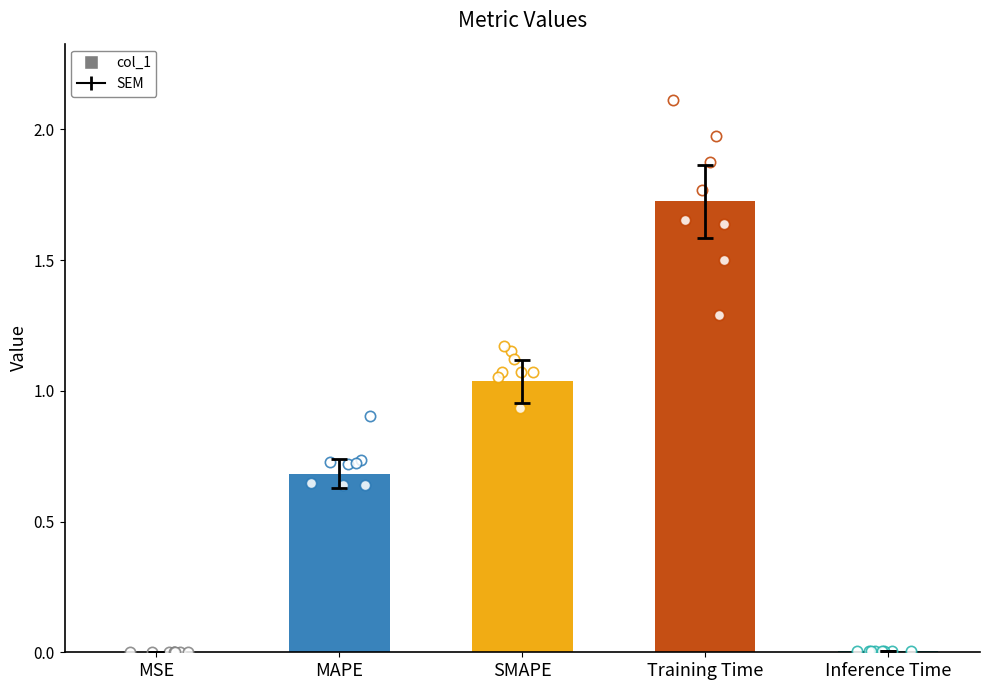

What is the change in value from MSE to Training Time?

+1.7